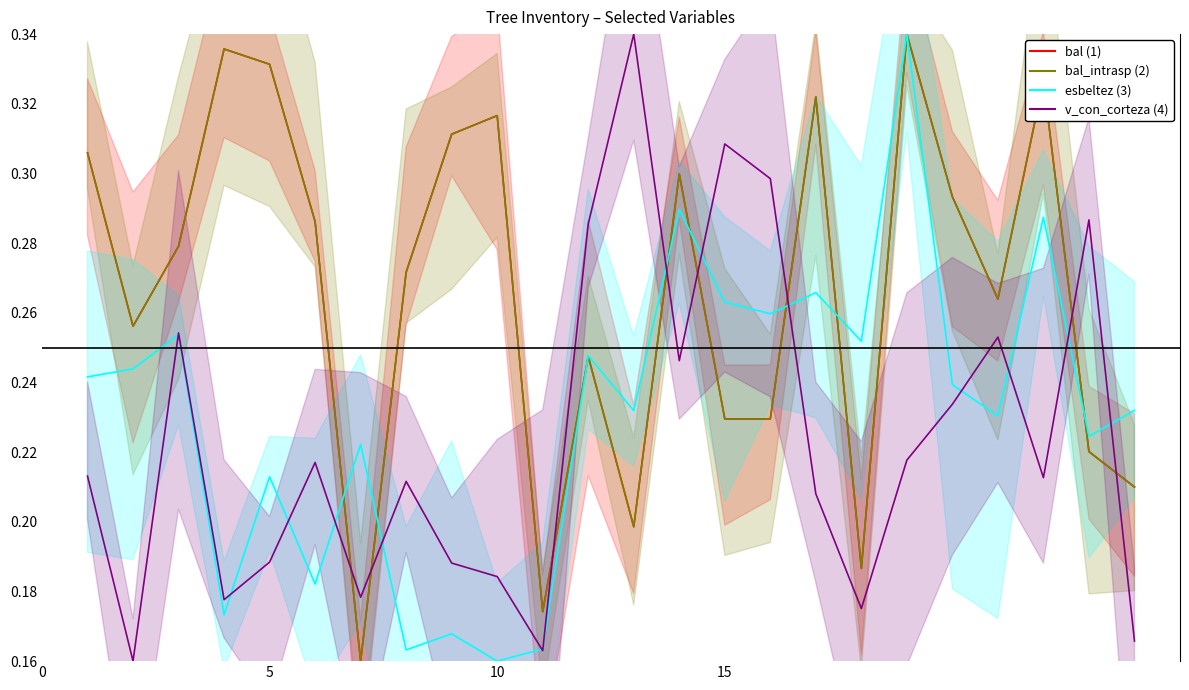

How many lines are shown in the chart?

4